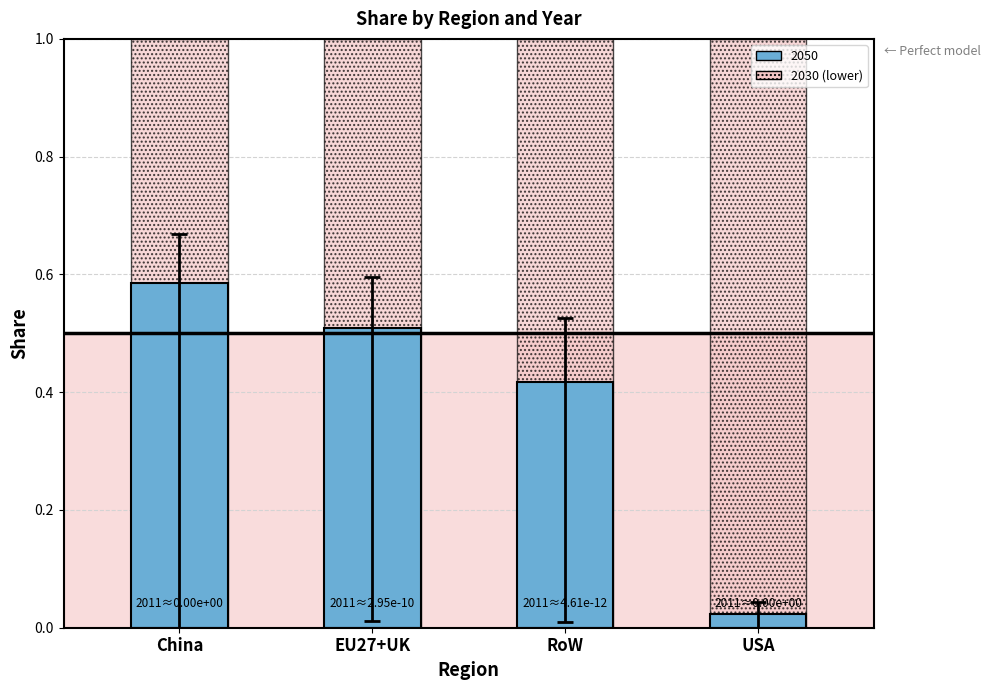

List the labels in order of value, largest first.

China, EU27+UK, RoW, USA